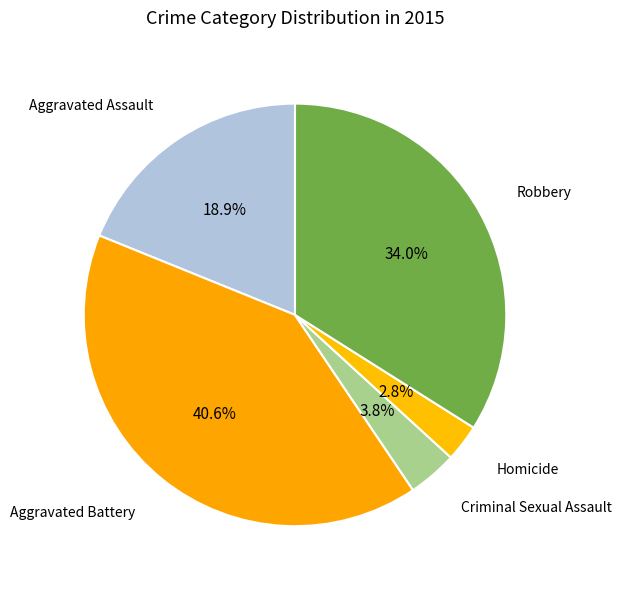

How many segments does this pie chart have?

5